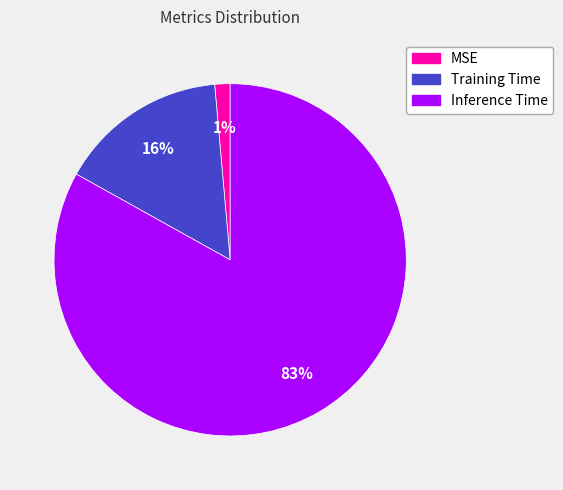

The Training Time slice represents 16% of the pie. True or false?

True